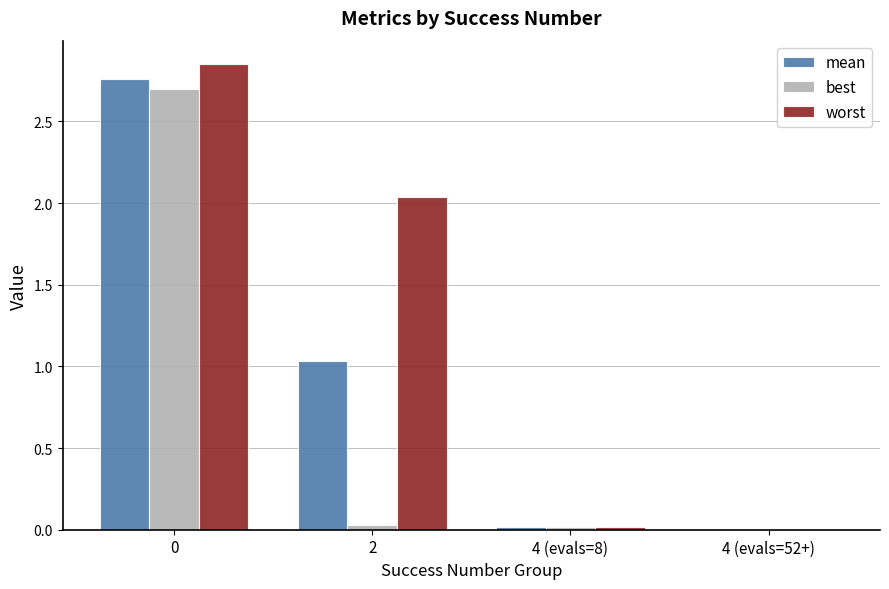

Is it true that best equals 2.7 at 0?

True